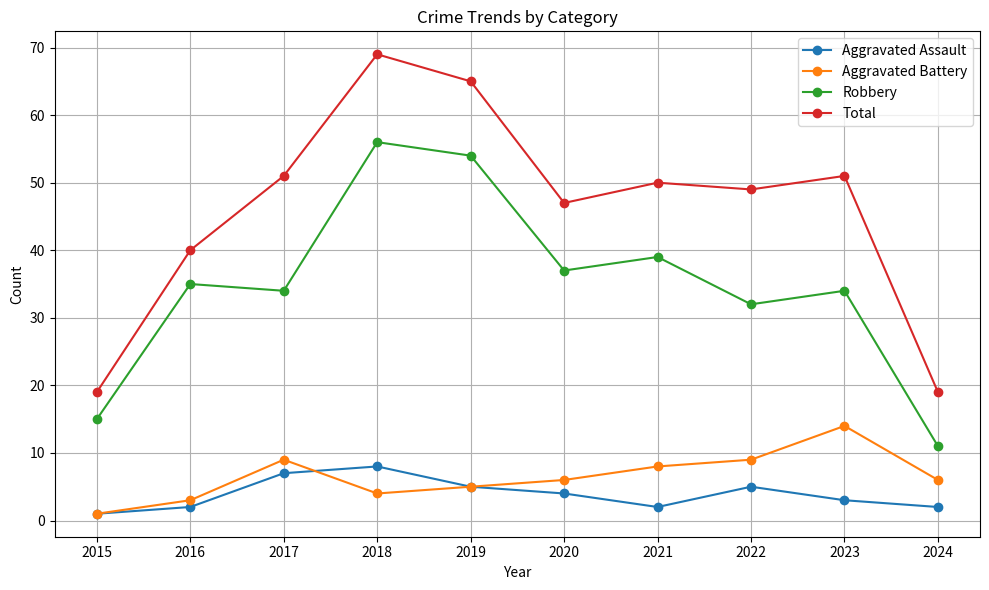

At which category does the chart reach its peak across all series?

2018